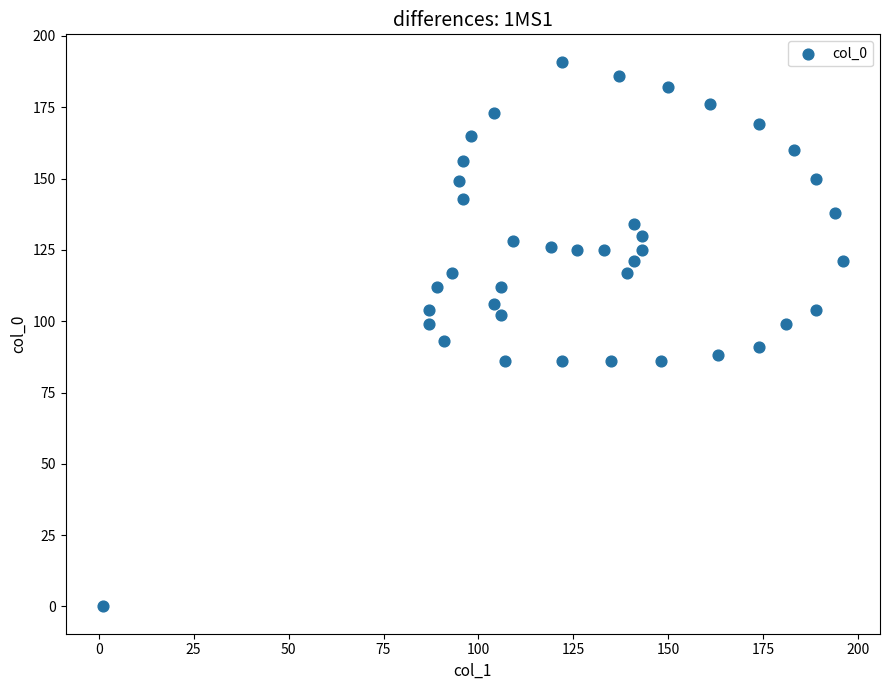

What is the range of Y values (max minus min)?

191